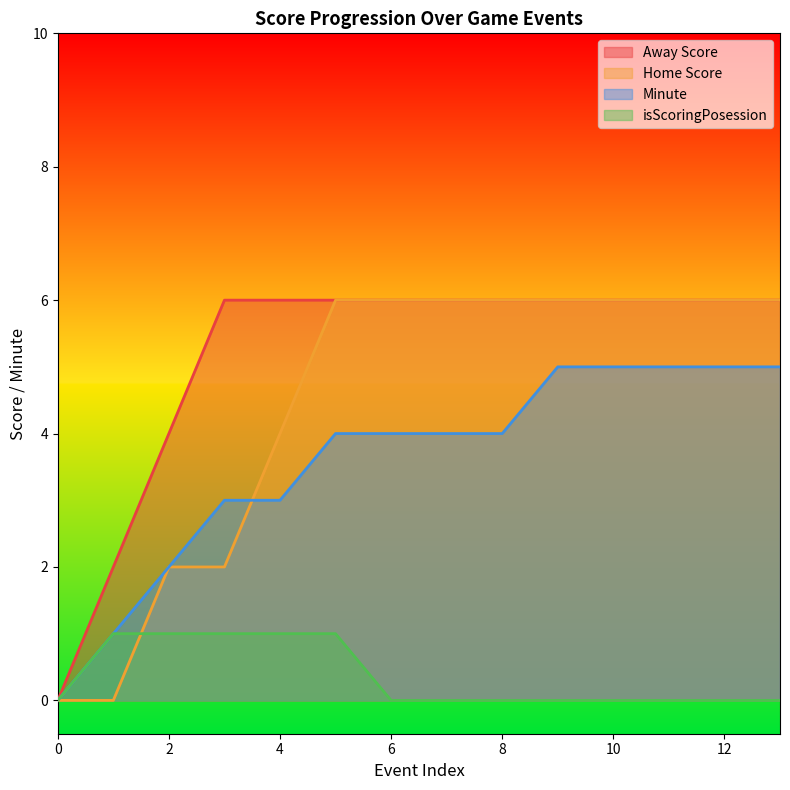

What are all the series names shown in the legend?

Away Score, Home Score, Minute, isScoringPosession